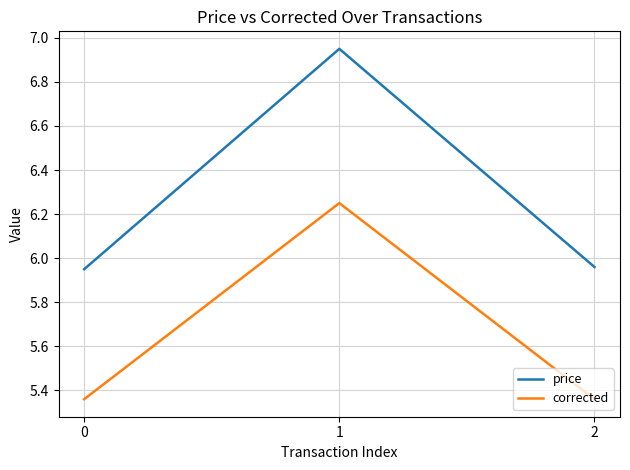

Between 1 and 2, which series saw the biggest shift?

price